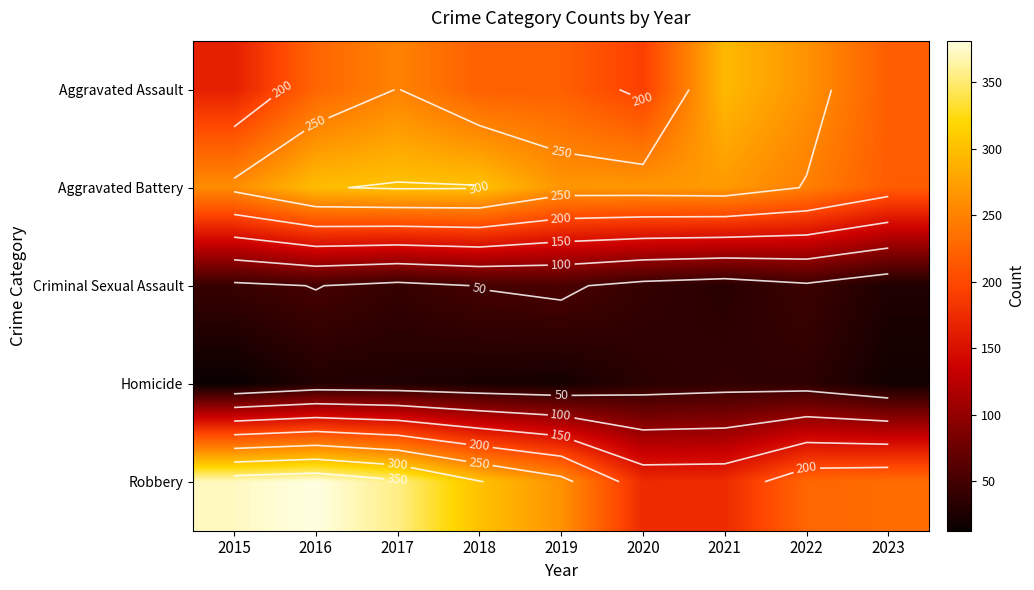

Which series has the largest total across all categories?

Robbery